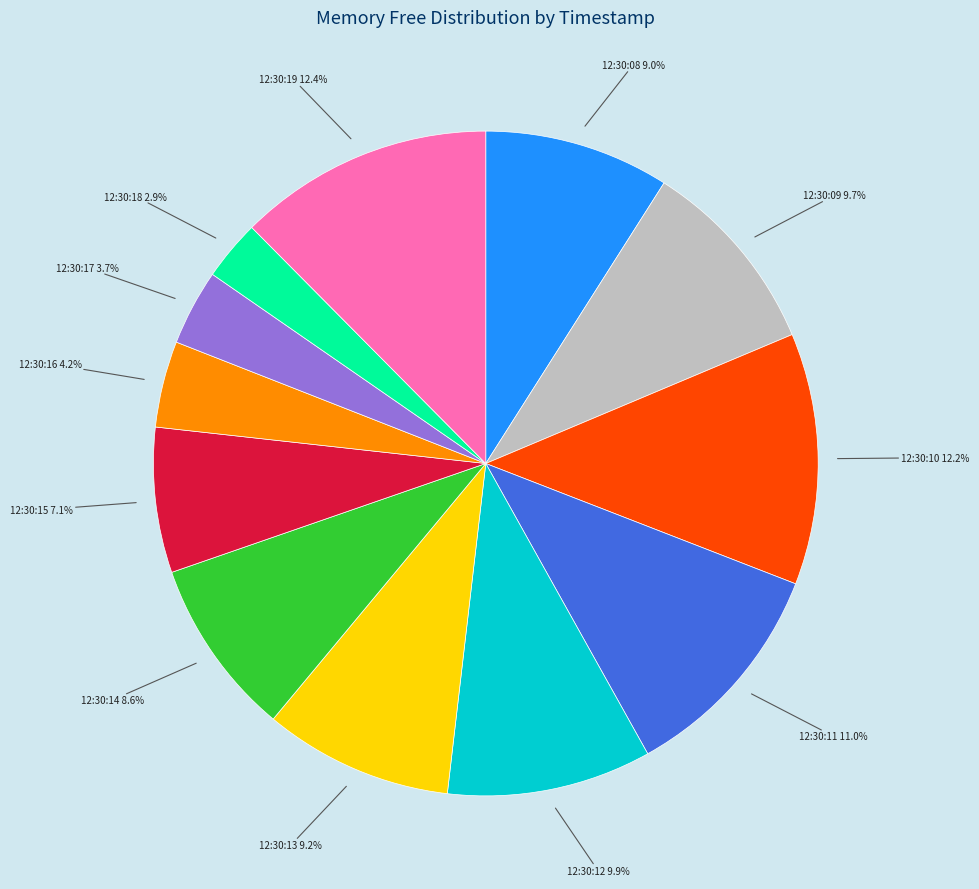

Which slice is the smallest?

12:30:18